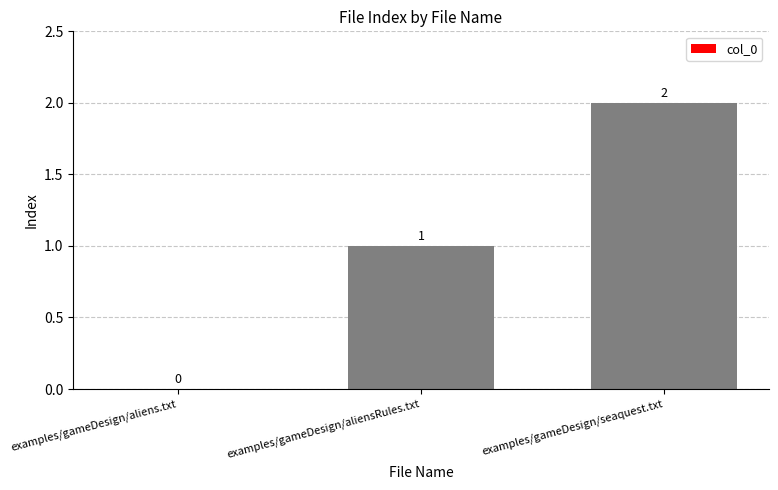

The chart shows a value of 2 at examples/gameDesign/seaquest.txt. True or false?

True